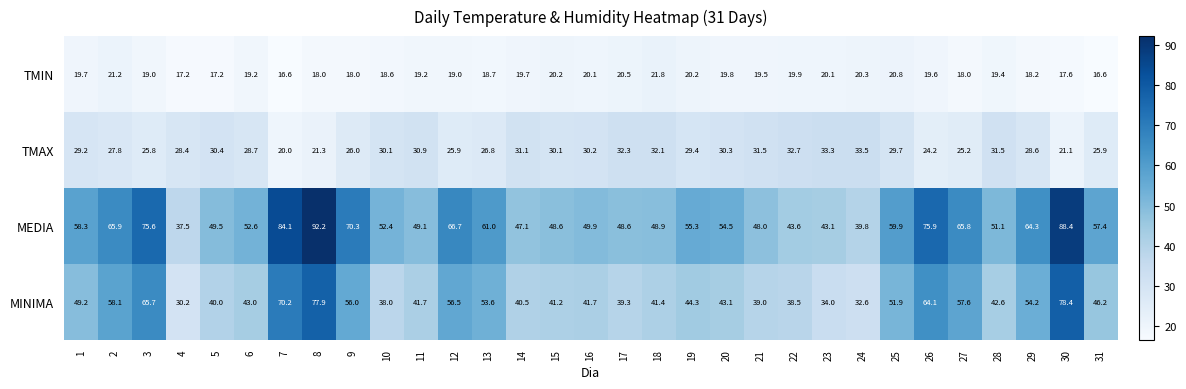

Is it true that MEDIA equals 92.2 at 8?

True